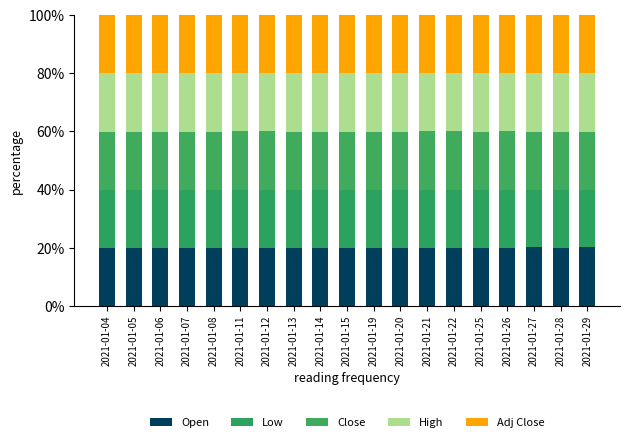

How many data points does each series have?

19